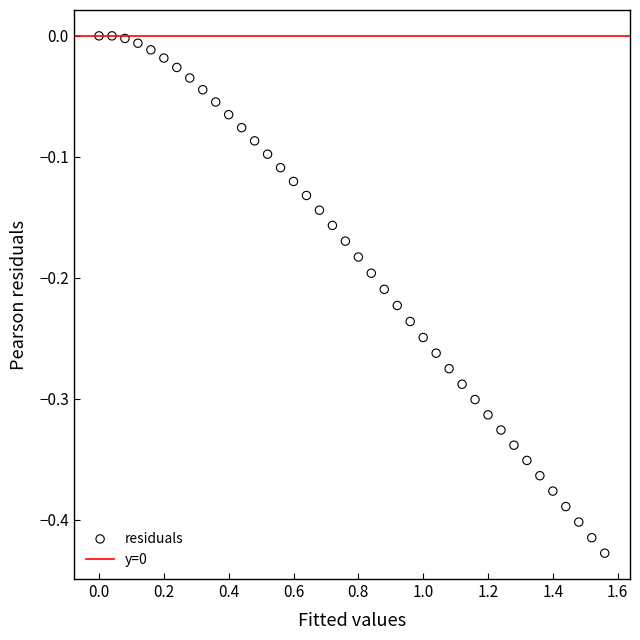

What is the range of X values (max minus min)?

1.6